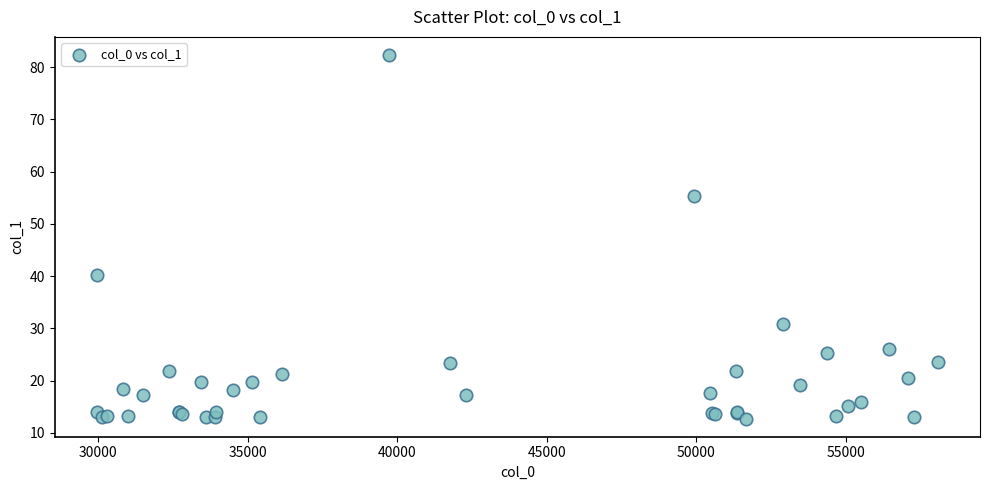

What Y value in the scatter plot is closest to 47?

40.3